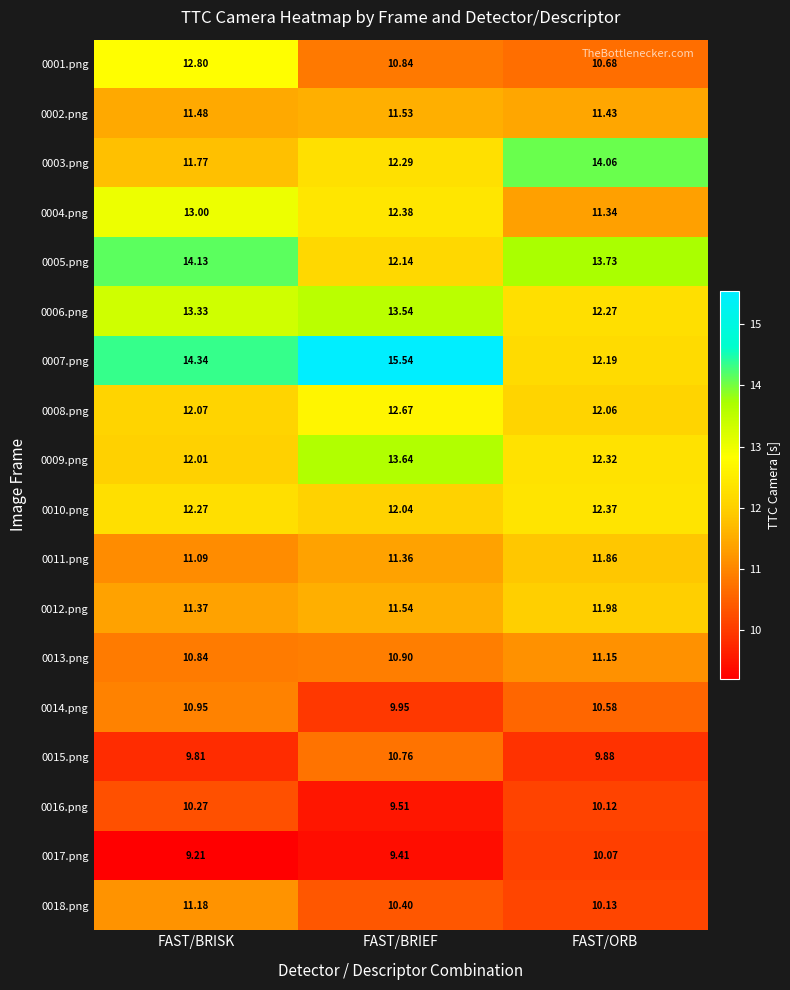

Which series has the widest spread of values?

0007.png